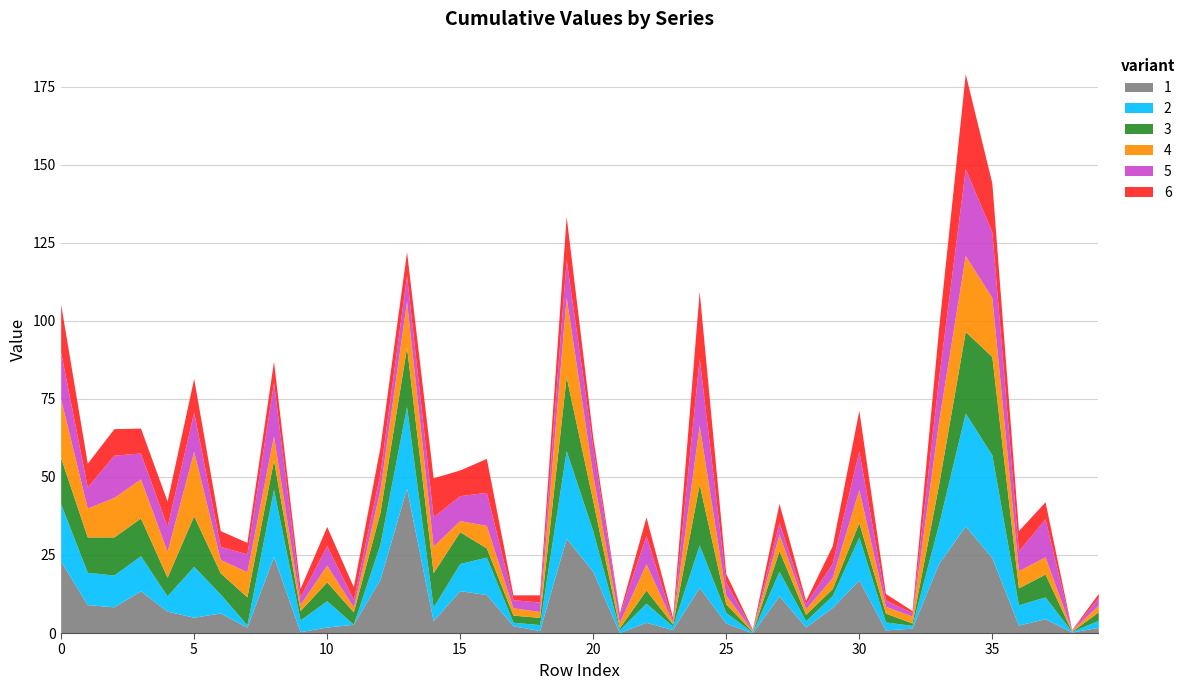

What is the highest value of the 1 series?

46.4